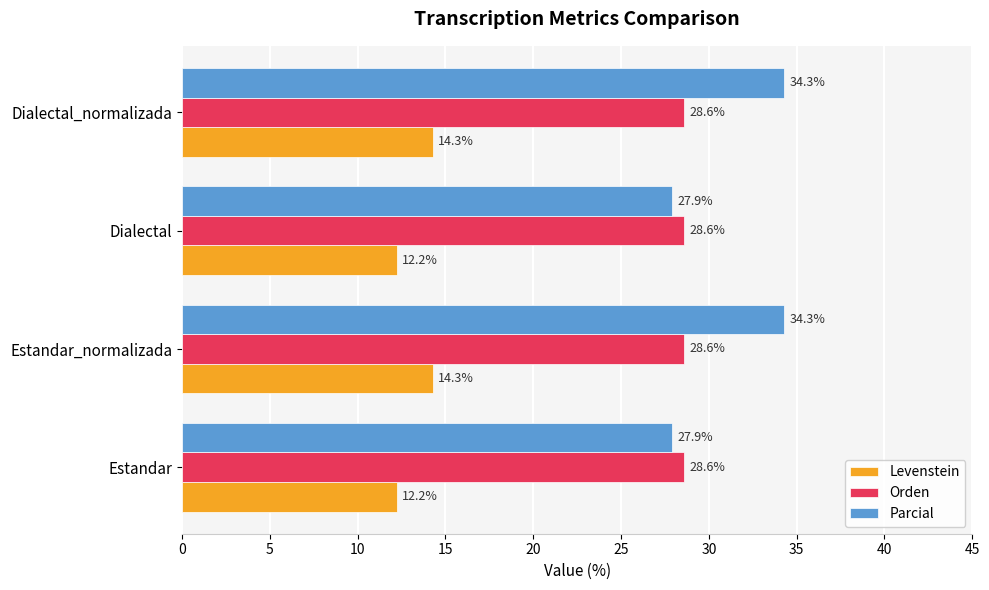

What is the smallest value displayed?

12.2